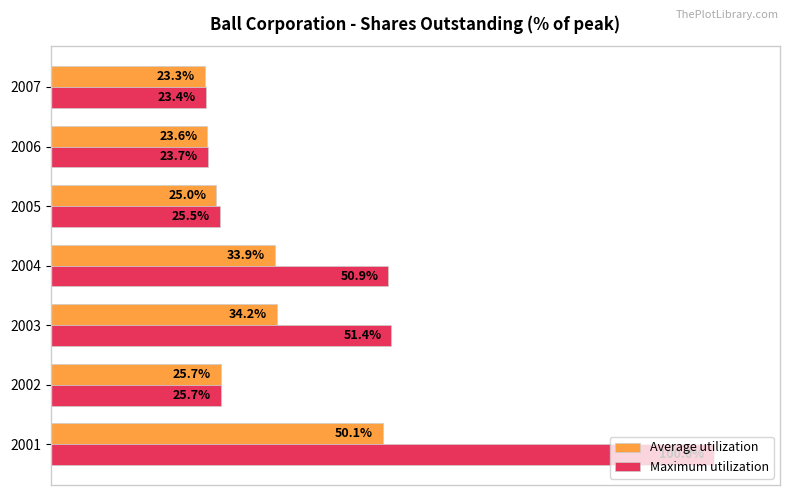

Which series changed the most between 2001 and 2005?

Maximum utilization